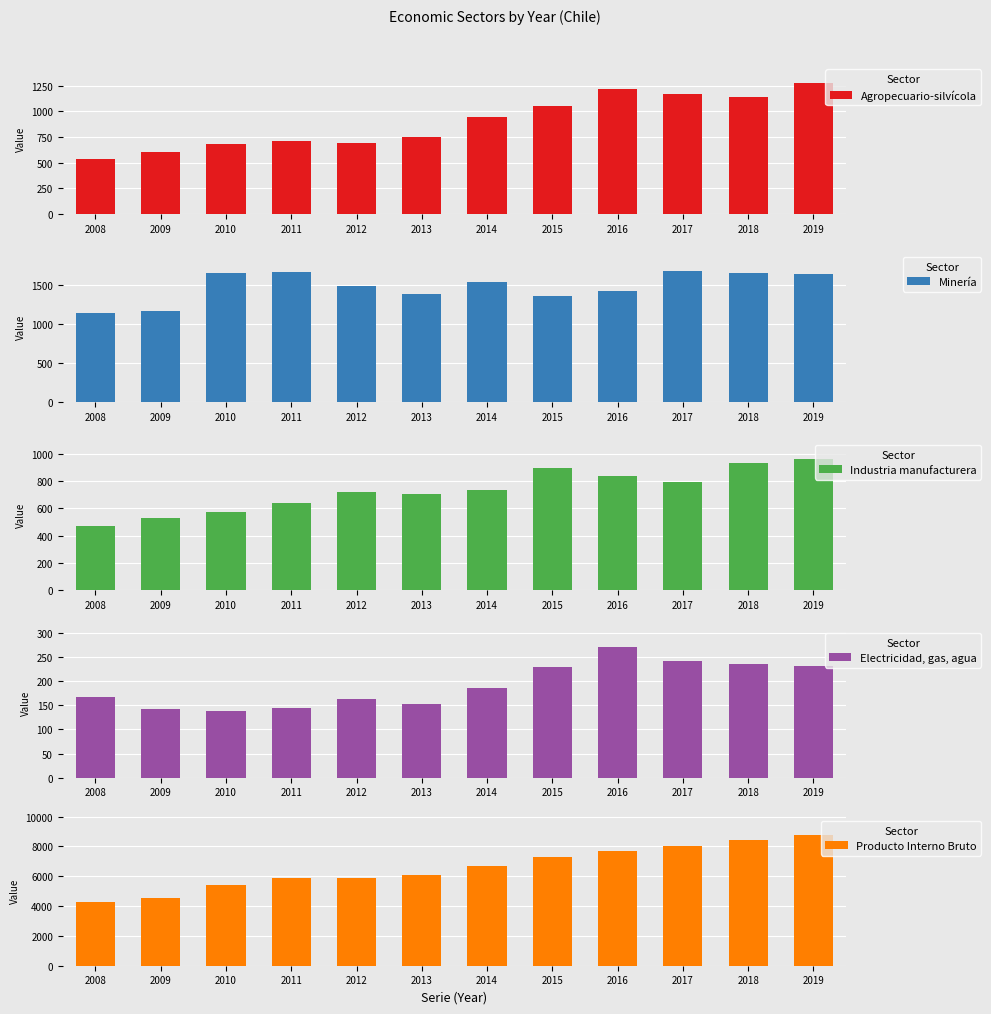

Which series has the widest spread of values?

Producto Interno Bruto